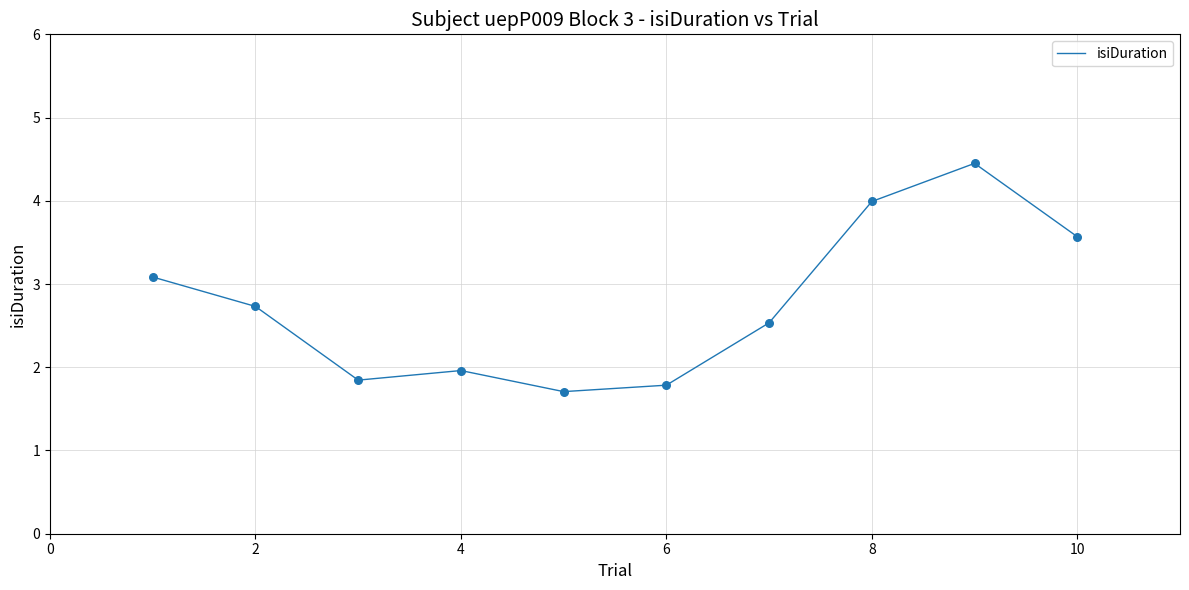

What is the smallest value displayed?

1.7